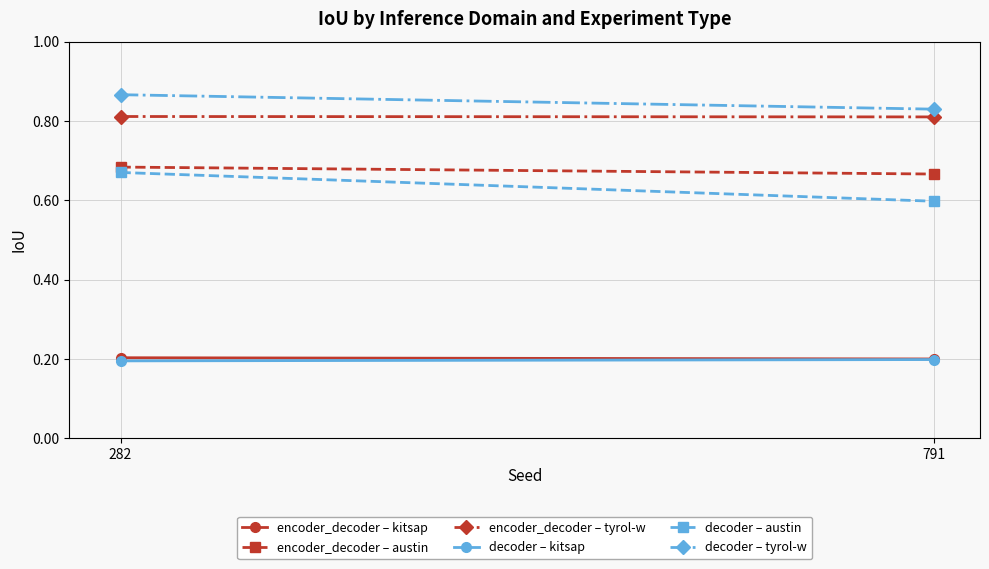

What is the average value of the encoder_decoder – tyrol-w series?

0.8